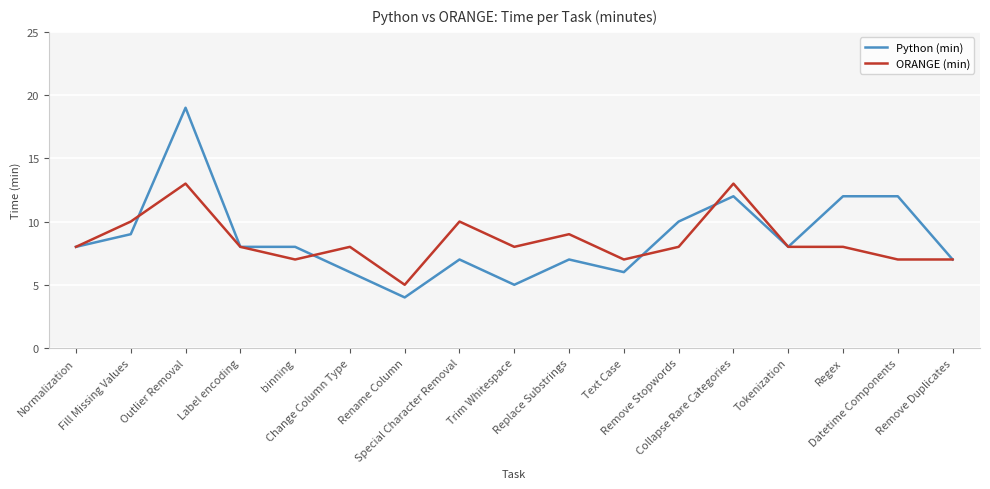

Which series has the largest range (max minus min)?

Python (min)